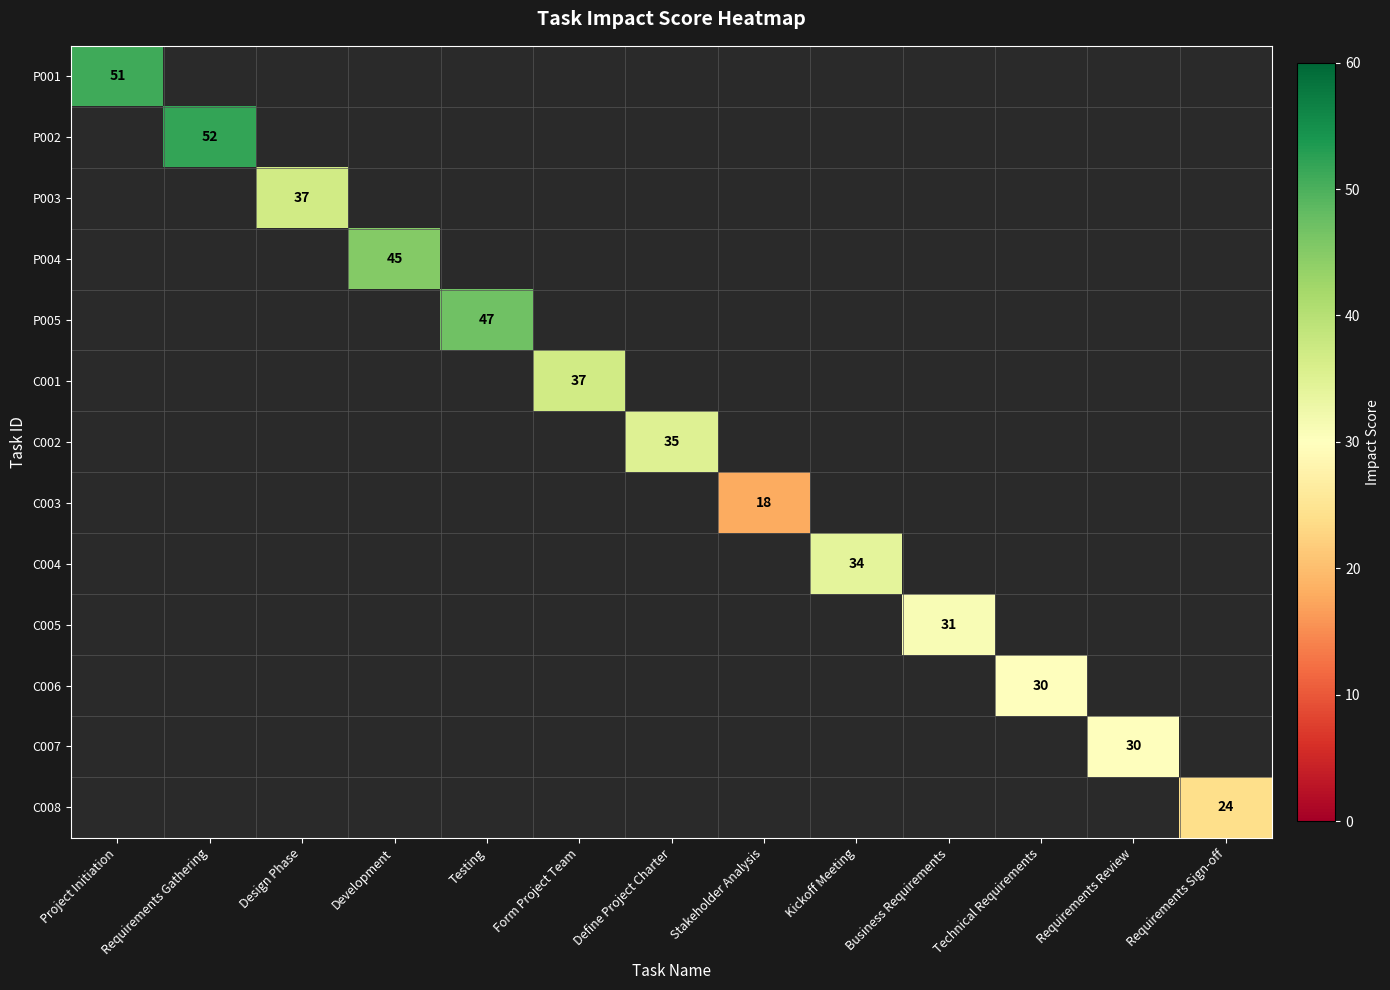

What is the minimum value shown in the chart?

18.0